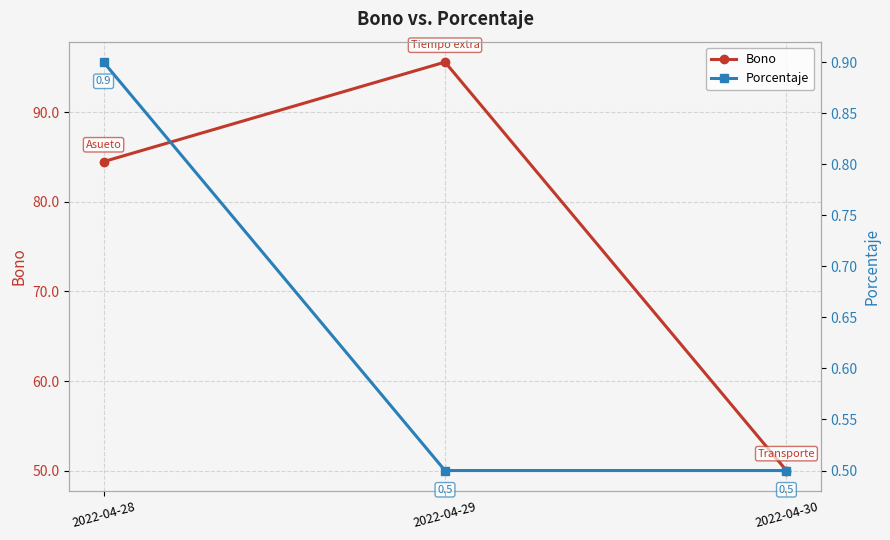

How many distinct data groups are displayed?

2